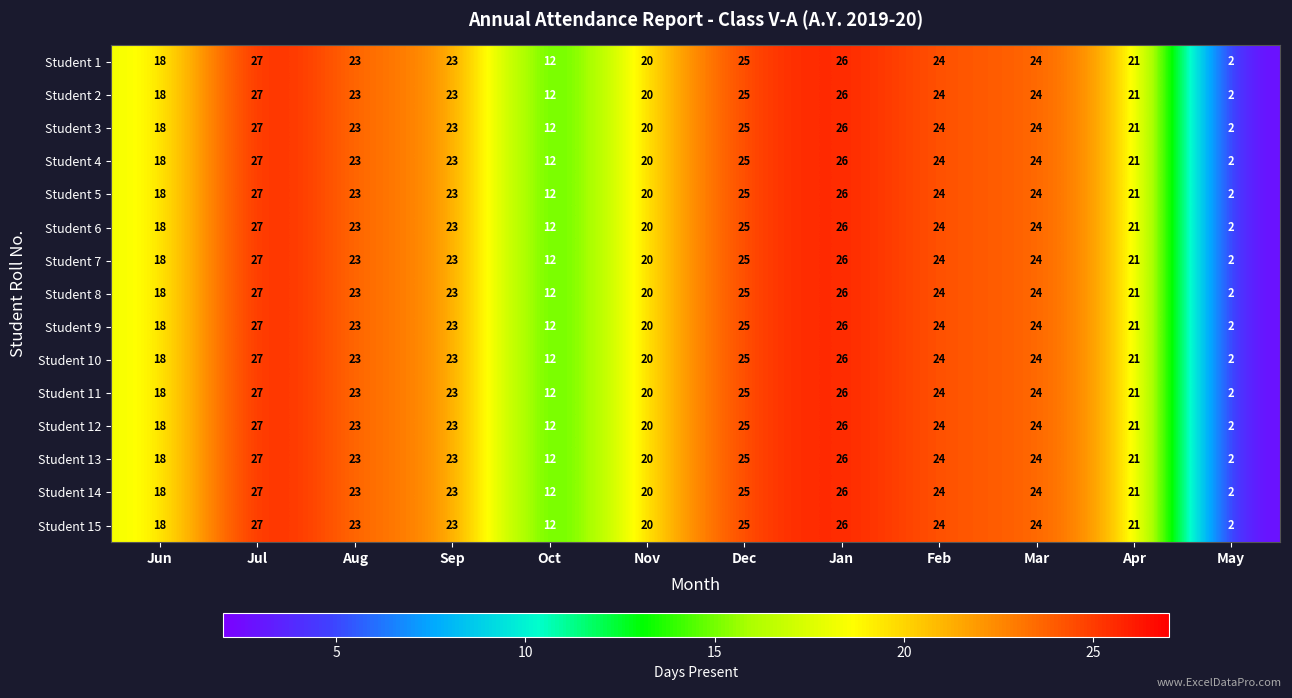

The Student 14 series shows 23 at Aug. True or false?

True